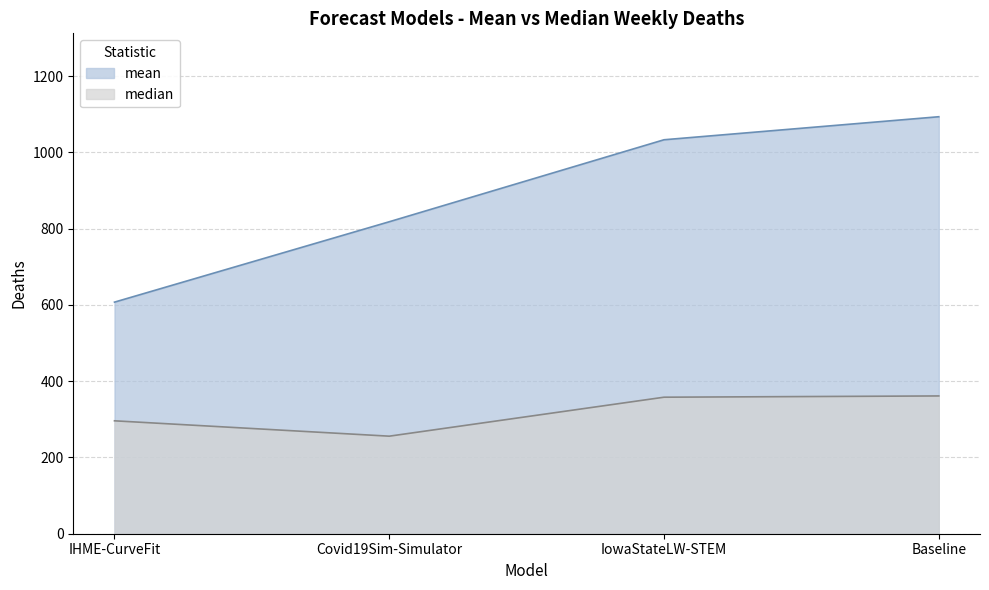

Which category has the lowest value across all series?

Covid19Sim-Simulator